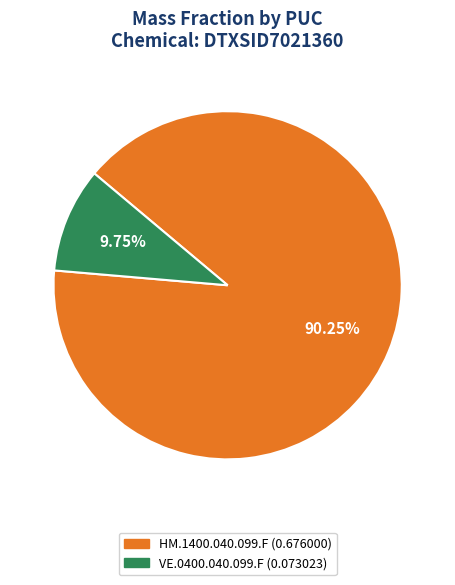

True or false: VE.0400.040.099.F accounts for 22% of the total.

False